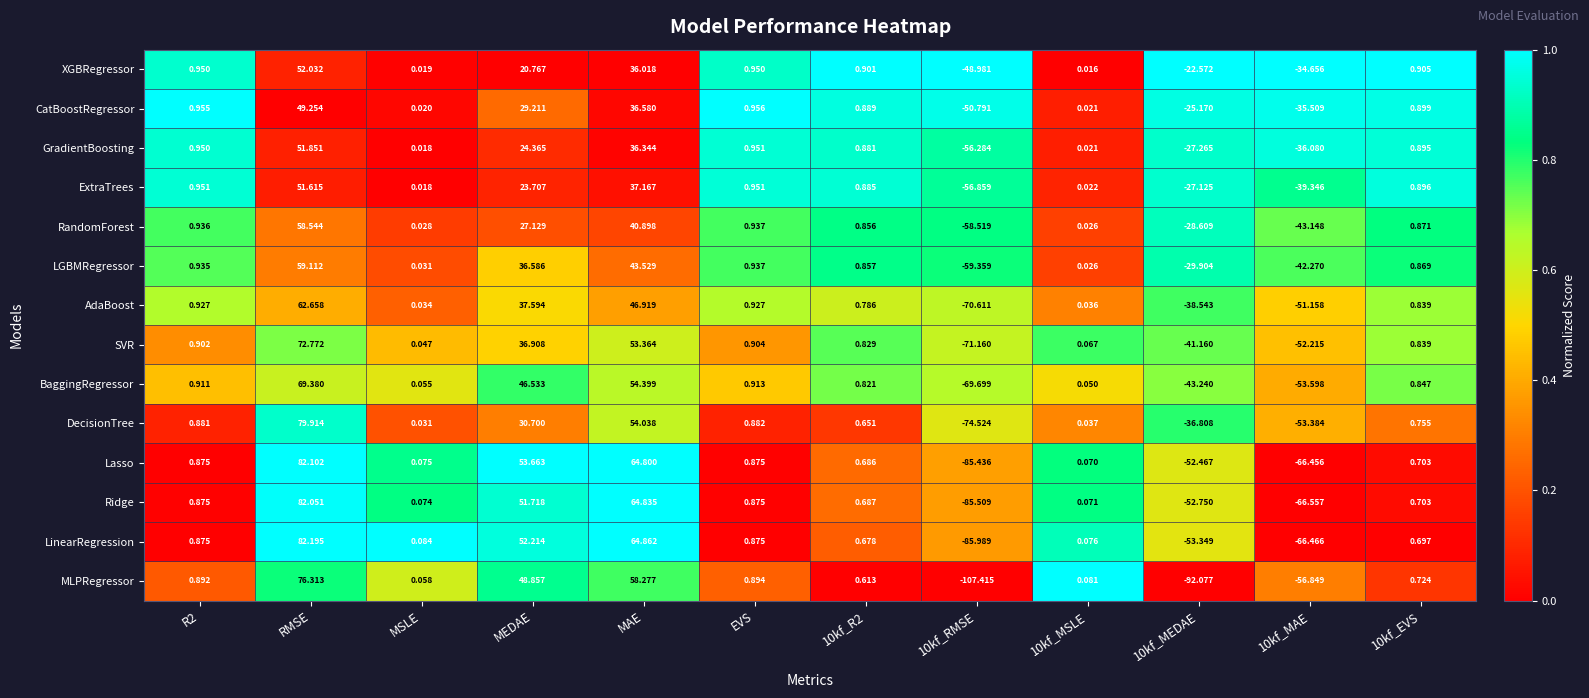

At which category is the sum across all series the highest?

RMSE